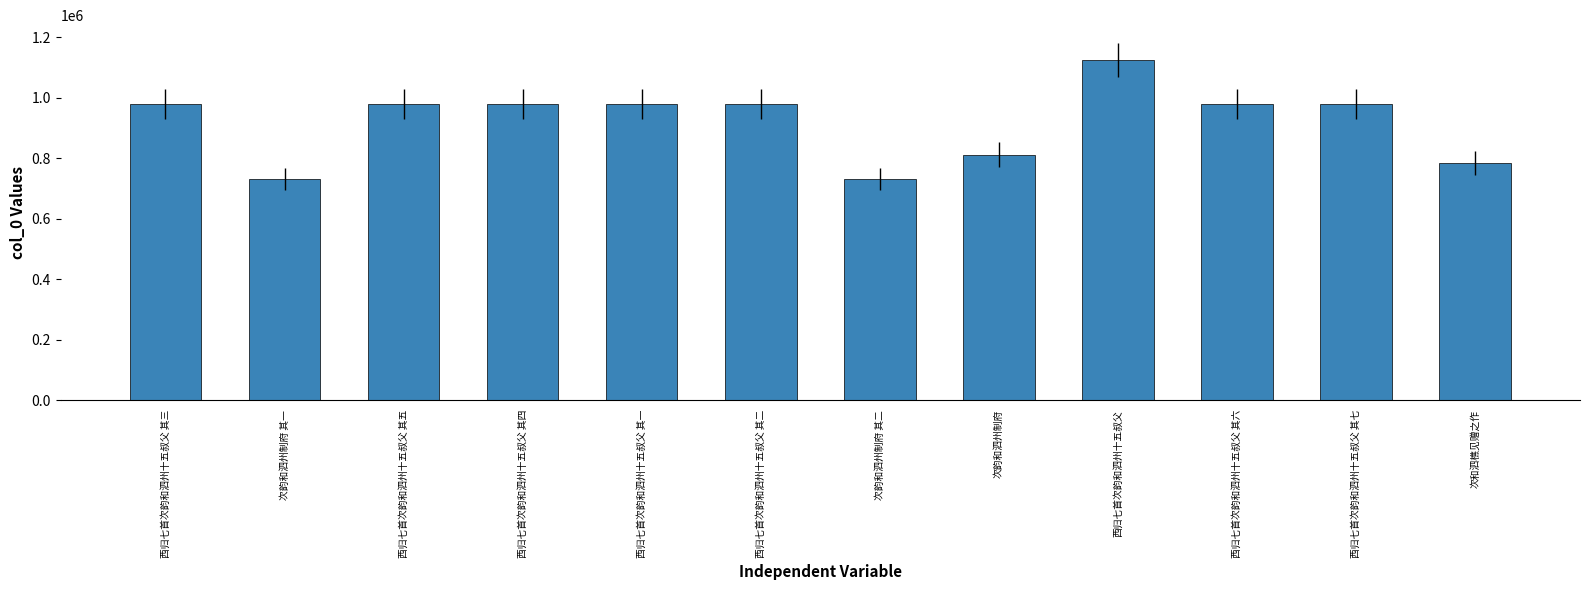

What is the change in value from 西归七首次韵和泗州十五叔父 其四 to 西归七首次韵和泗州十五叔父 其六?

-1